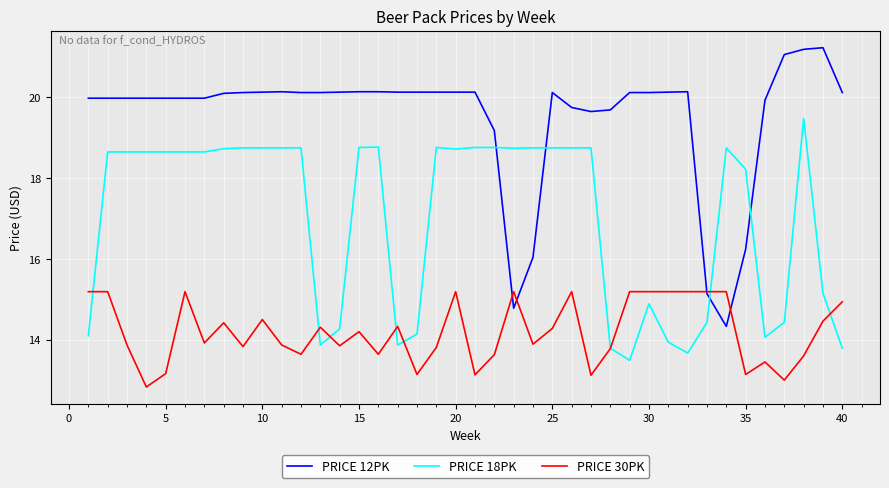

List the series in order of their overall mean, lowest first.

PRICE 30PK, PRICE 18PK, PRICE 12PK